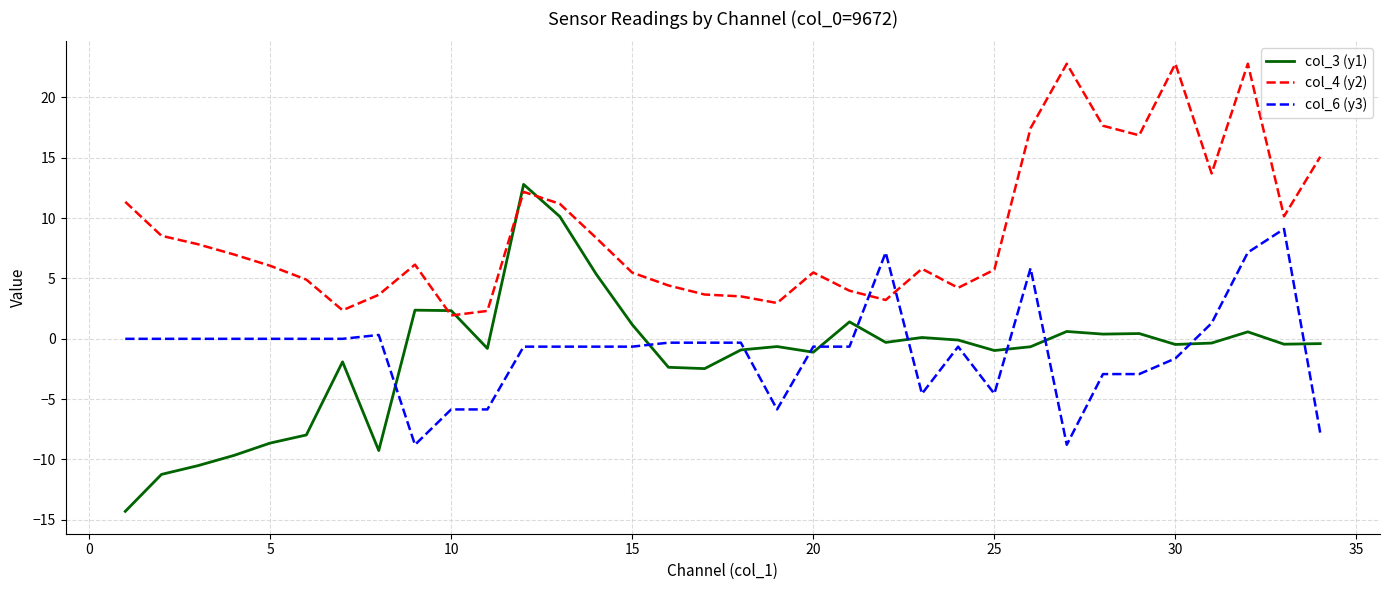

What is the lowest value of the col_4 (y2) series?

1.9